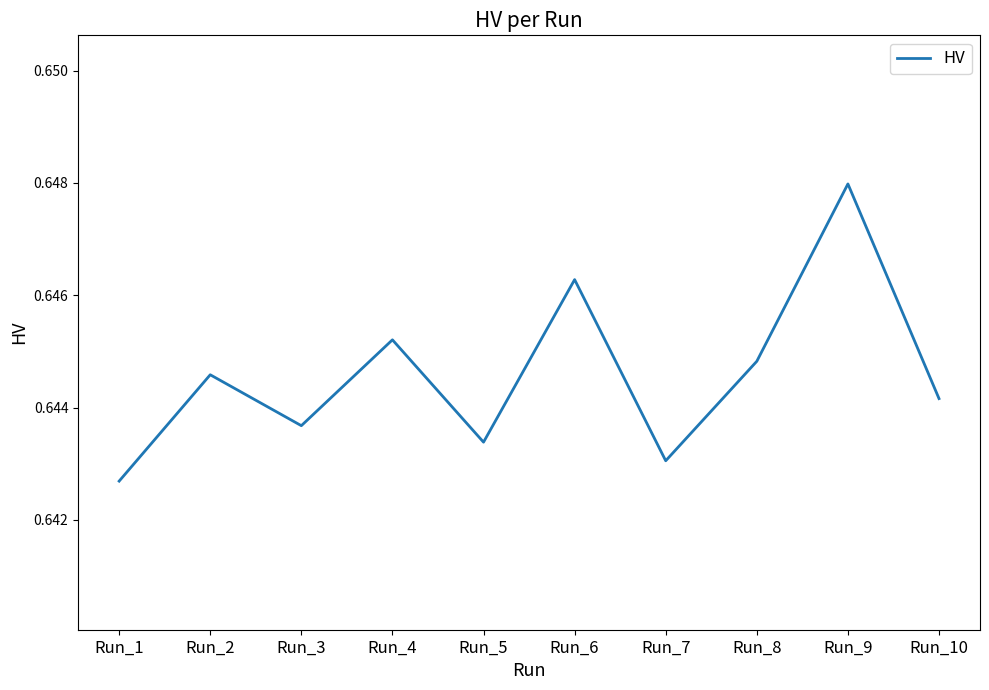

Which category has the lowest value across all series?

Run_1